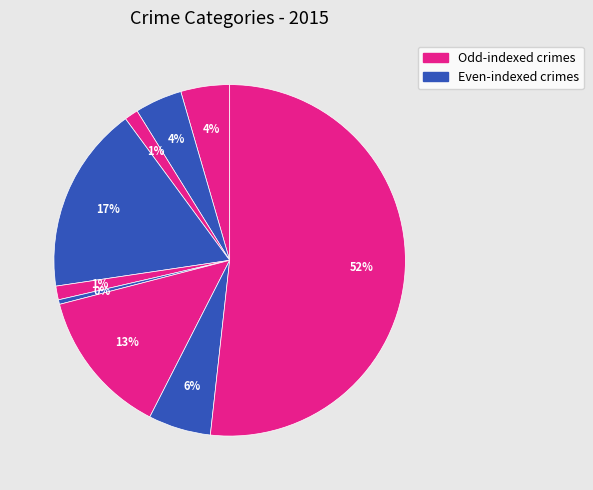

To the nearest percent, what is the difference between the largest and smallest slice percentages?

51%